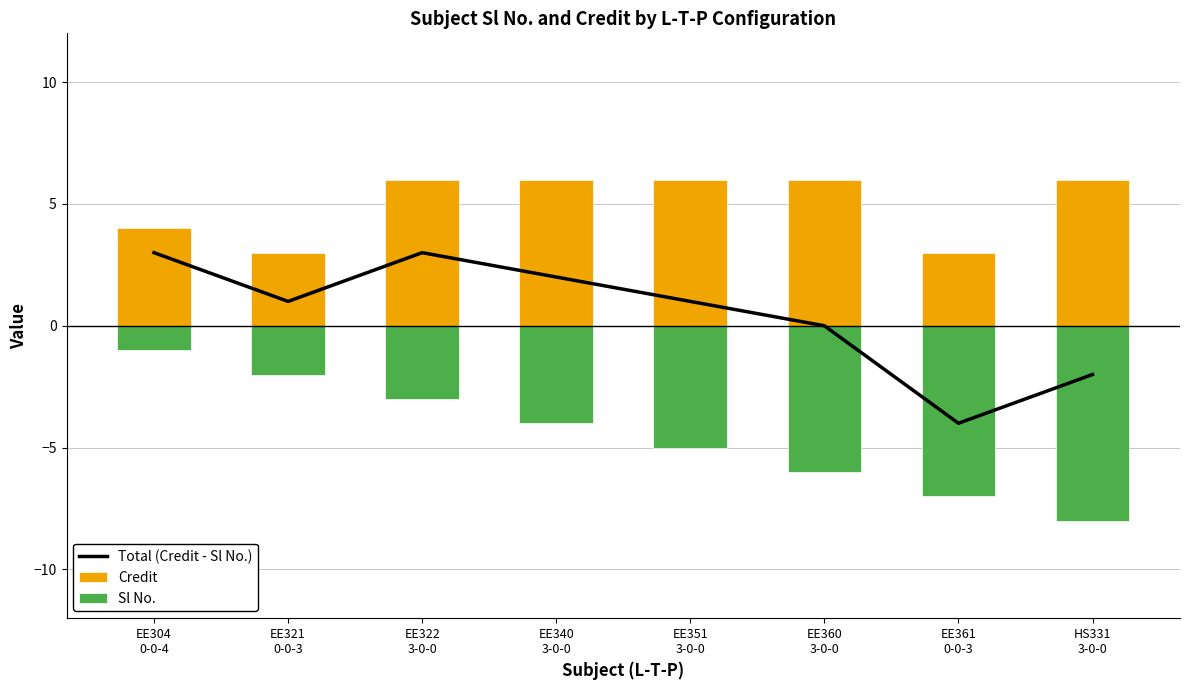

How many groups of bars are there?

8